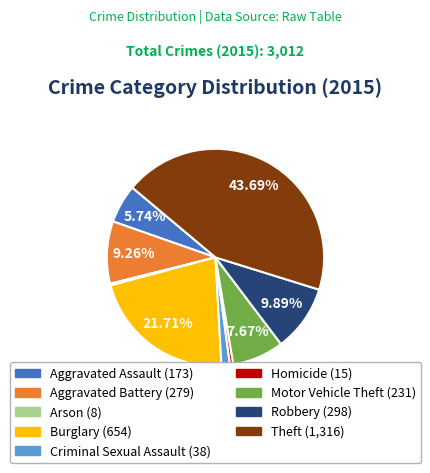

Which slice is the largest?

Theft